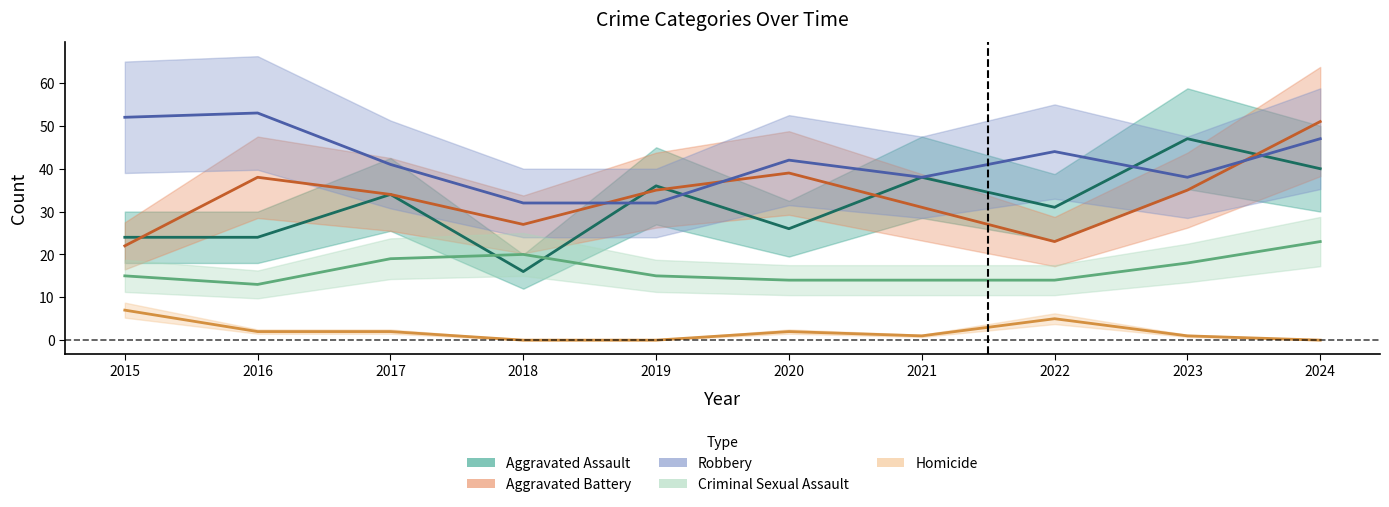

What is the maximum value for Aggravated Battery?

51